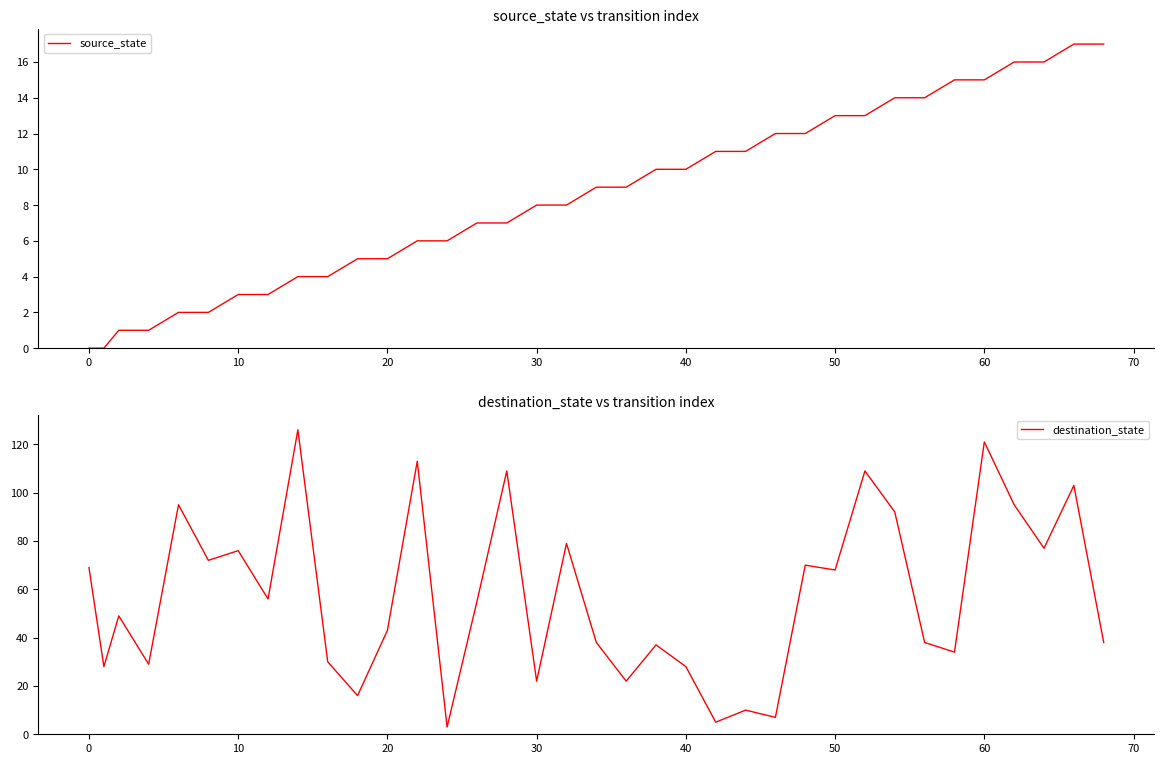

How many series are shown in this chart?

2